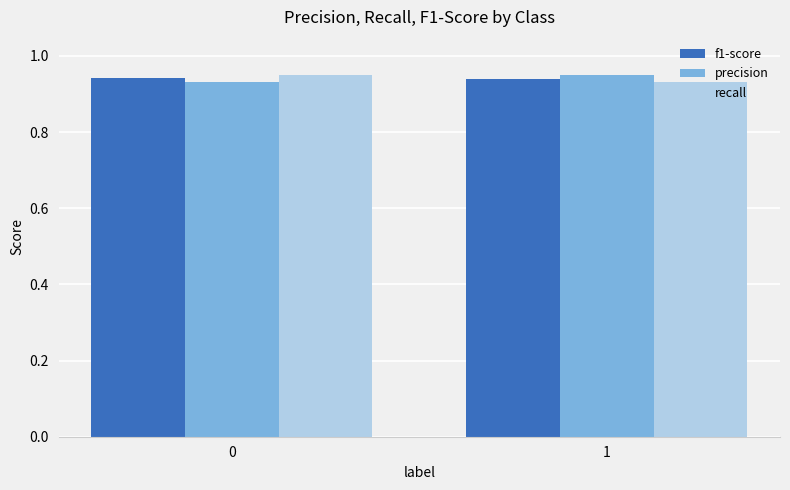

What is the total value across all series at 0?

2.8